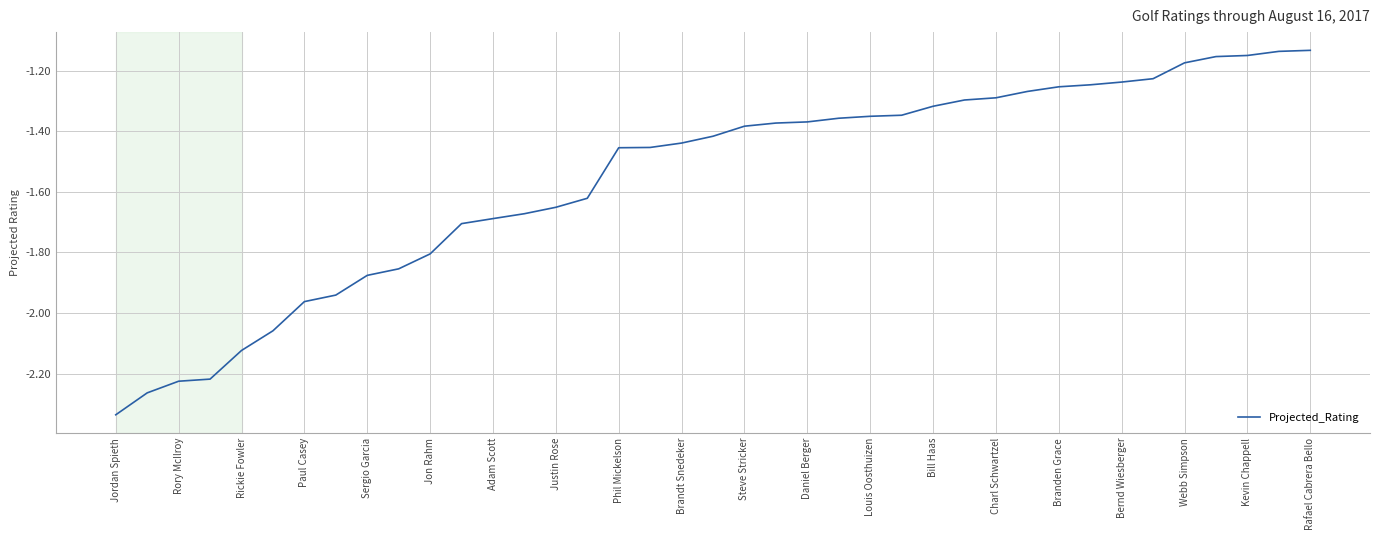

How many lines are shown in the chart?

1